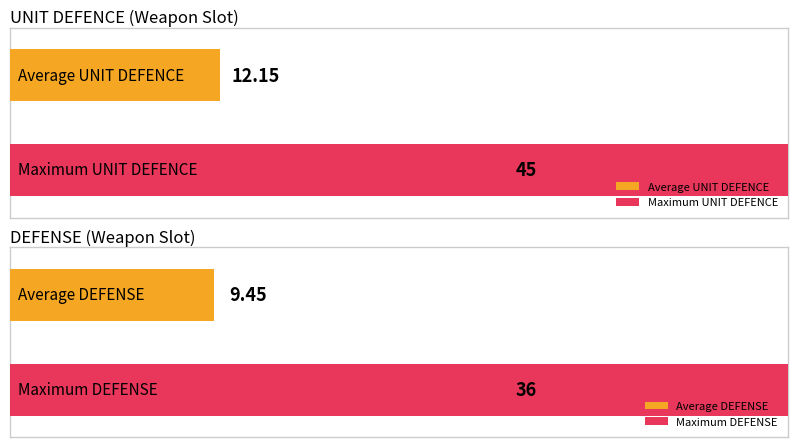

What is the highest value of the UNIT DEFENCE series?

45